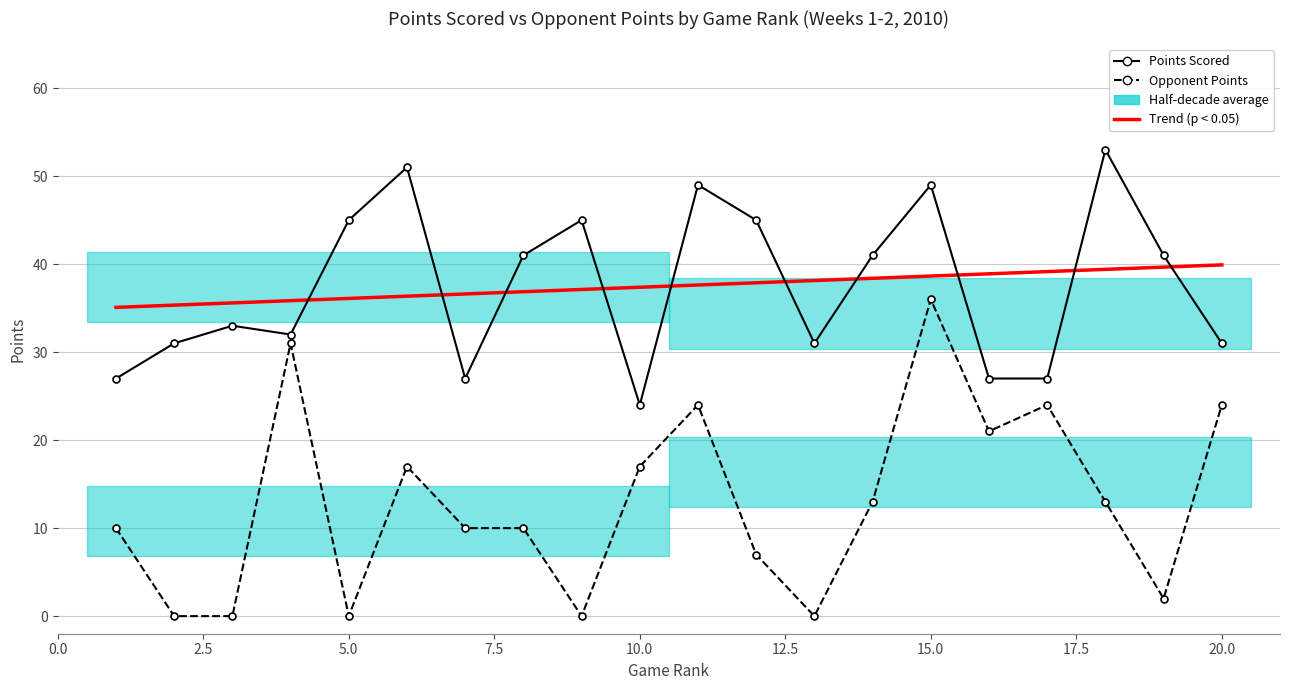

What is the spread (max minus min) of values at 7?

17